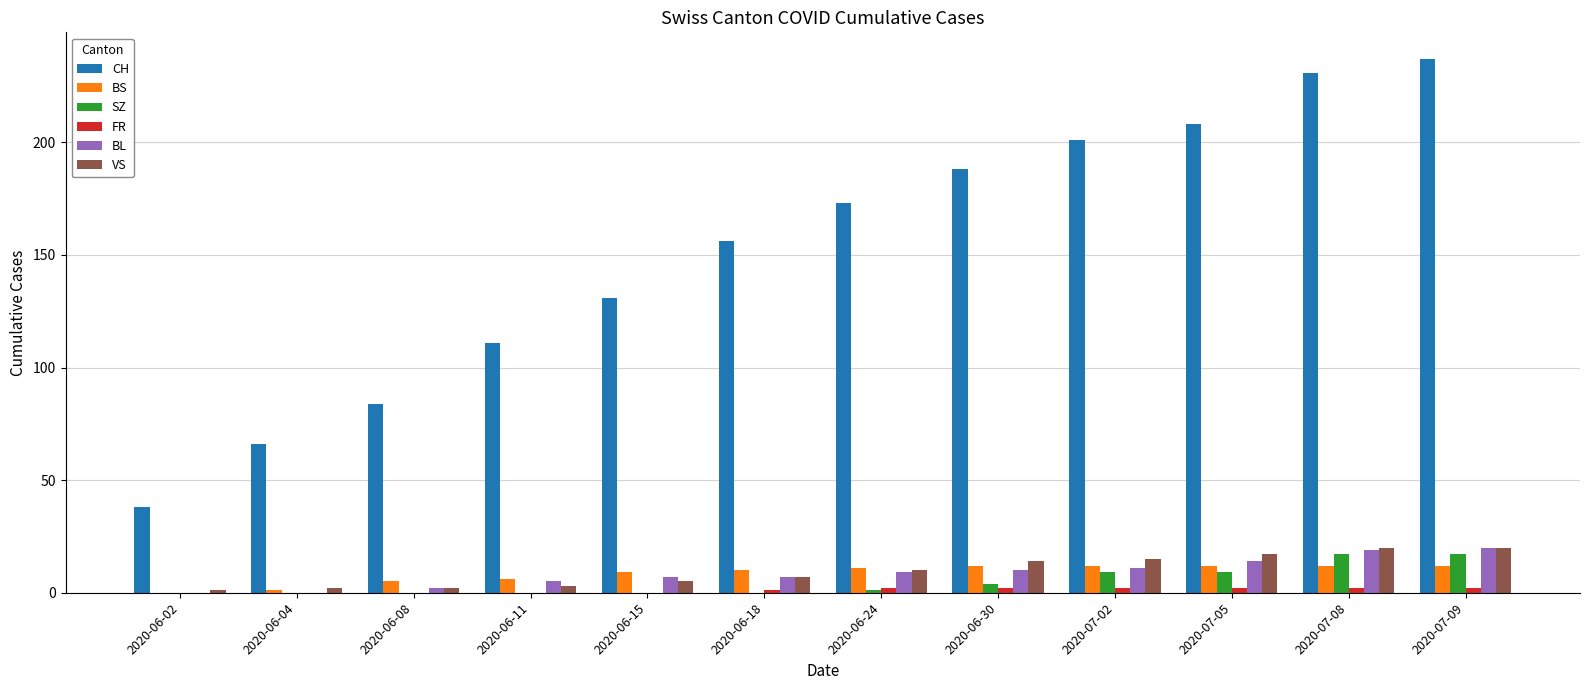

What is the sum of all CH values?

1824